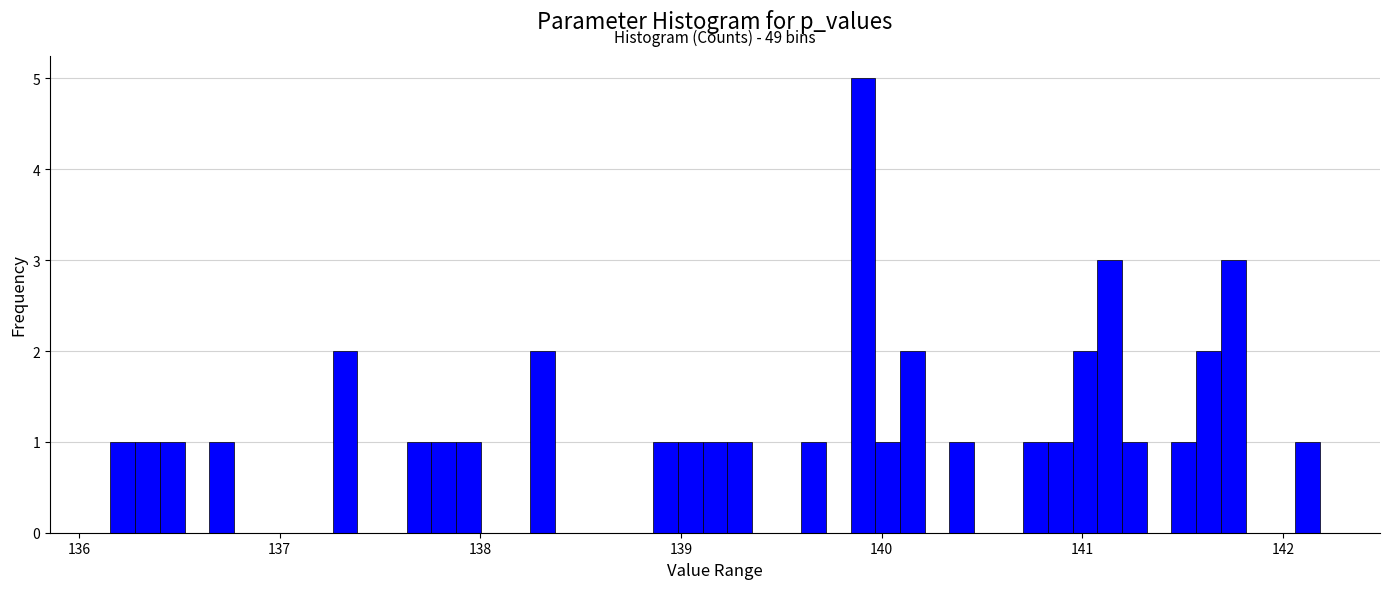

Around what value on the x-axis is the tallest bar? Give the approximate position of its centre, as read against the axis.

139.9